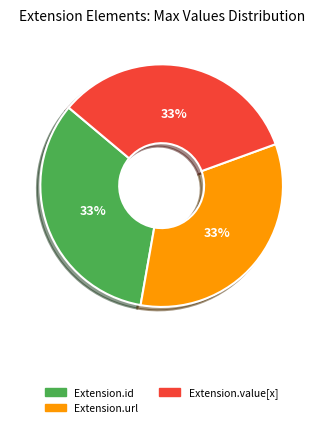

Does any single category account for the majority?

No